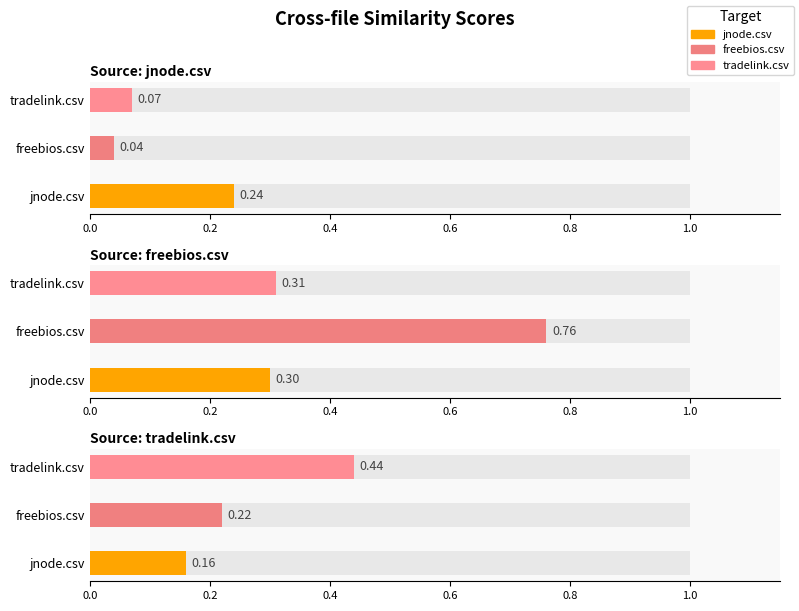

Rank the series at jnode.csv from highest to lowest value.

freebios.csv, jnode.csv, tradelink.csv